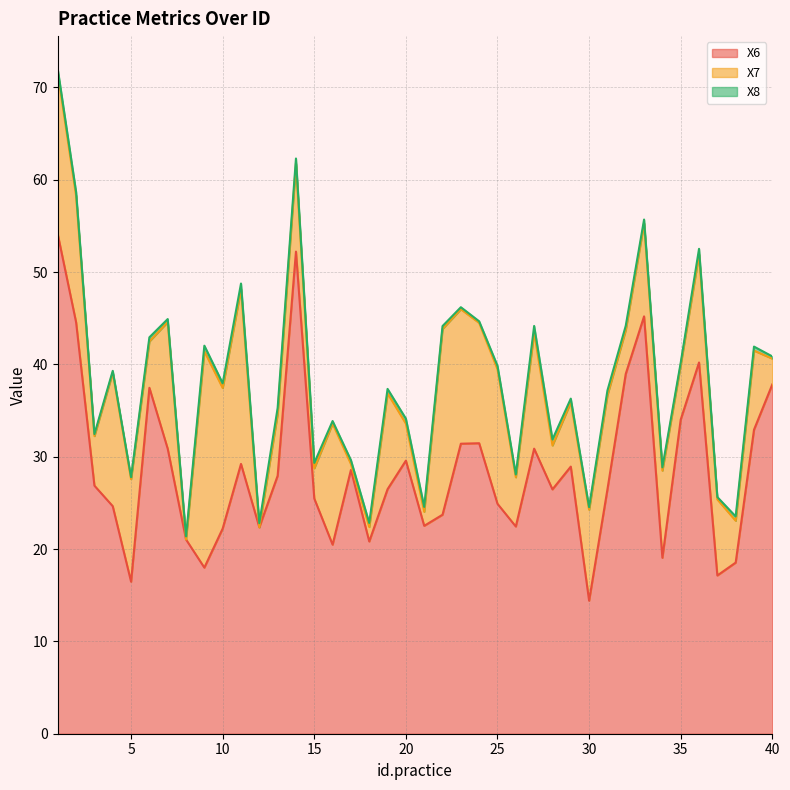

At which category is the sum across all series the highest?

1